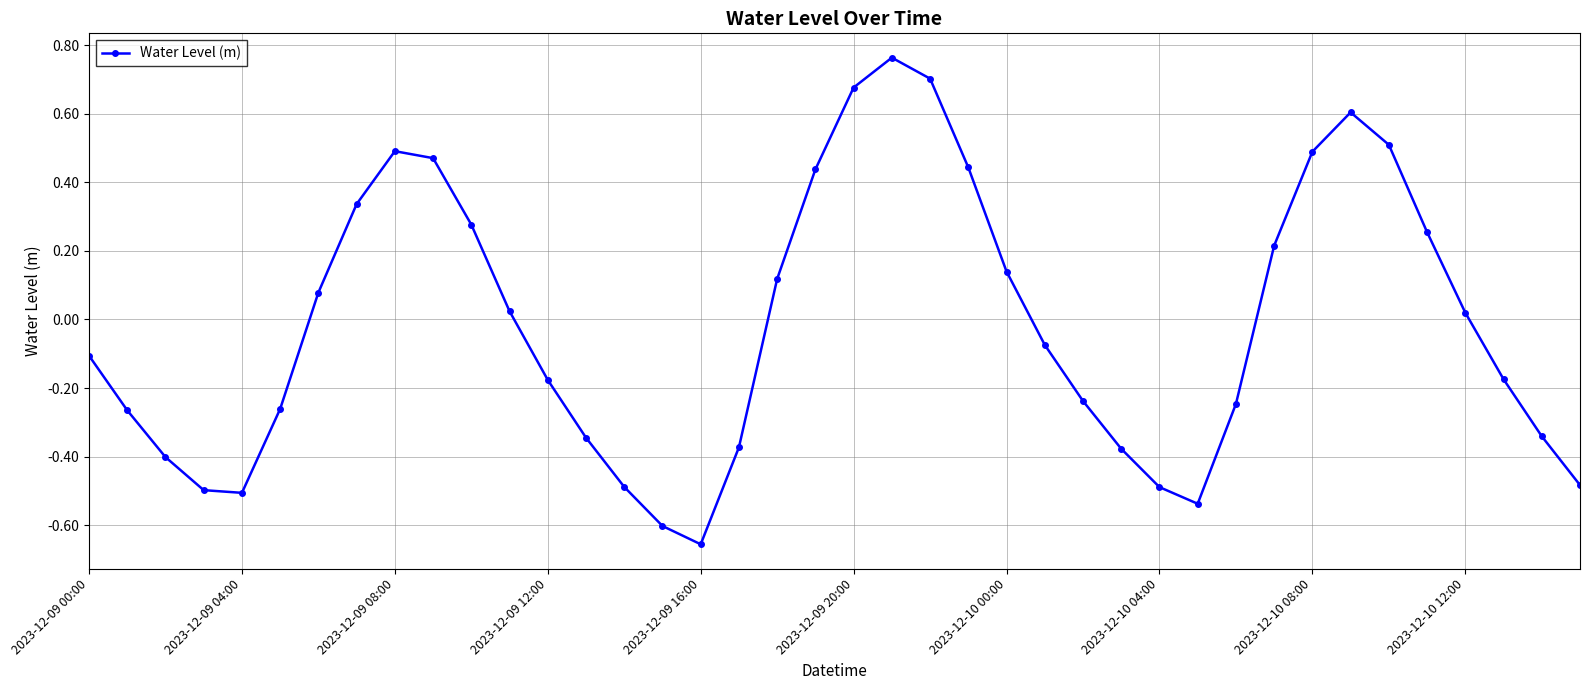

How many lines are shown in the chart?

1